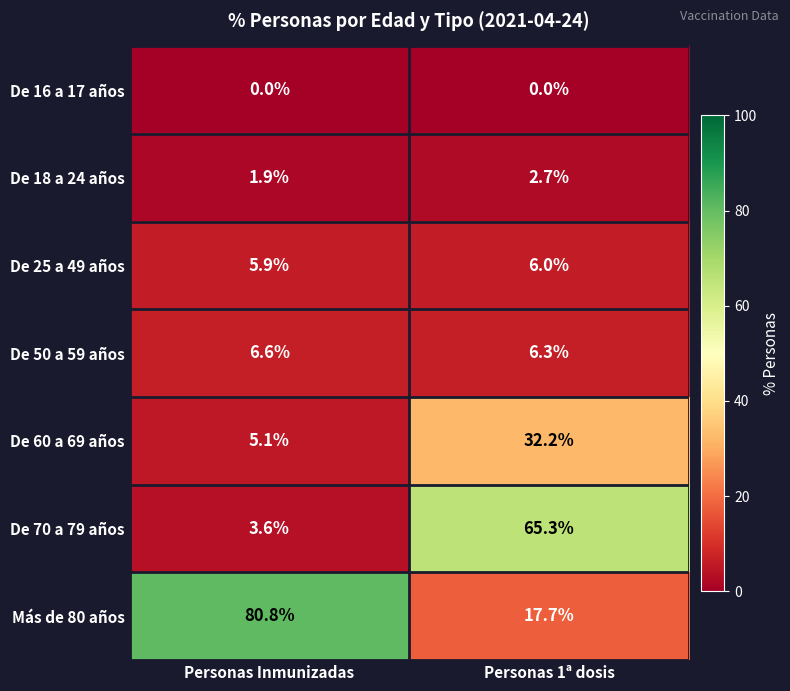

Reading left to right, what are all the values shown in this chart?

De 16 a 17 años: Personas Inmunizadas=0.0	Personas 1ª dosis=0.0
De 18 a 24 años: Personas Inmunizadas=1.9	Personas 1ª dosis=2.7
De 25 a 49 años: Personas Inmunizadas=5.9	Personas 1ª dosis=6.0
De 50 a 59 años: Personas Inmunizadas=6.6	Personas 1ª dosis=6.3
De 60 a 69 años: Personas Inmunizadas=5.1	Personas 1ª dosis=32.2
De 70 a 79 años: Personas Inmunizadas=3.6	Personas 1ª dosis=65.3
Más de 80 años: Personas Inmunizadas=80.8	Personas 1ª dosis=17.7